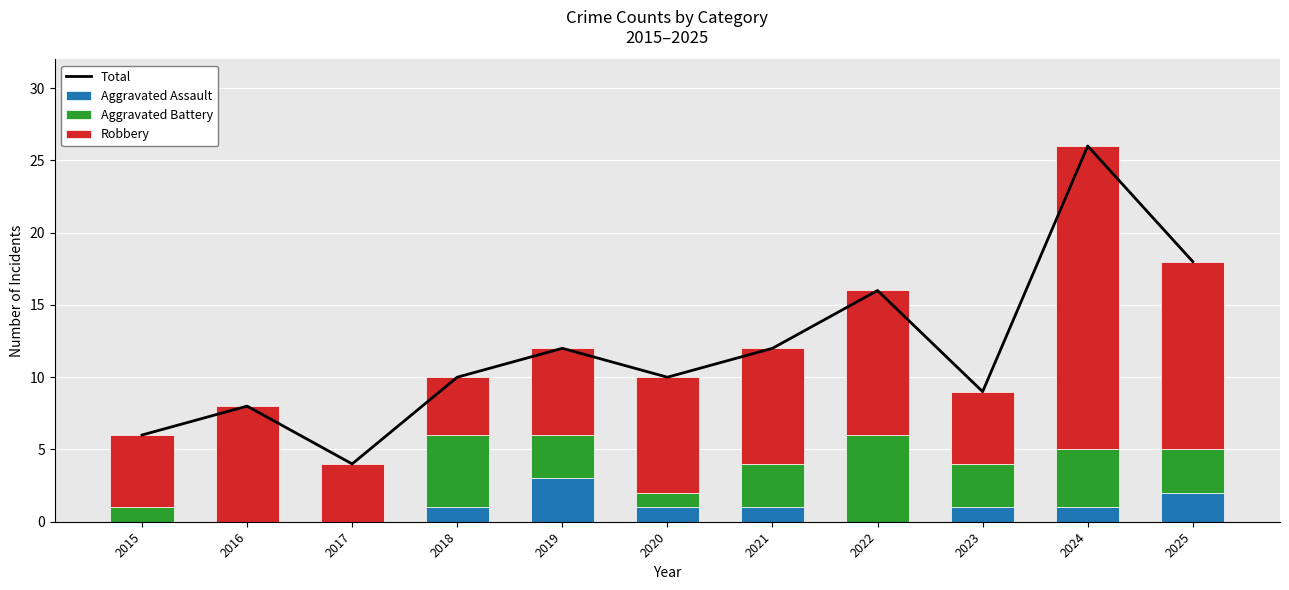

Which series has the widest spread of values?

Total